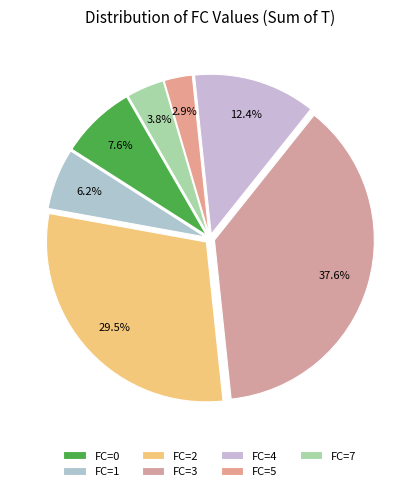

Count the number of slices in the pie.

7